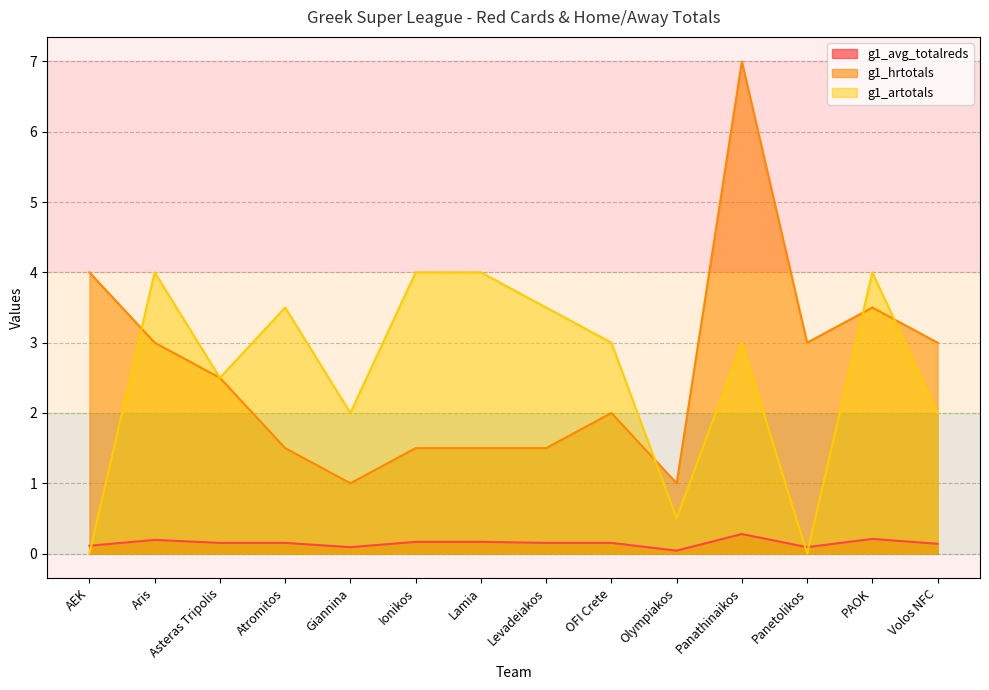

True or false: g1_hrtotals and g1_artotals cross at least once.

True